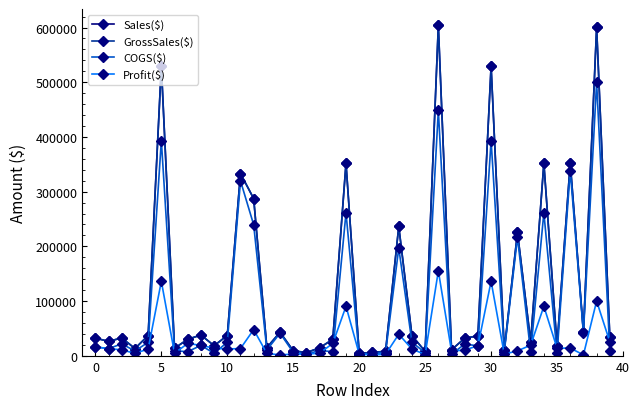

Is this an area chart (filled region under the line)?

No